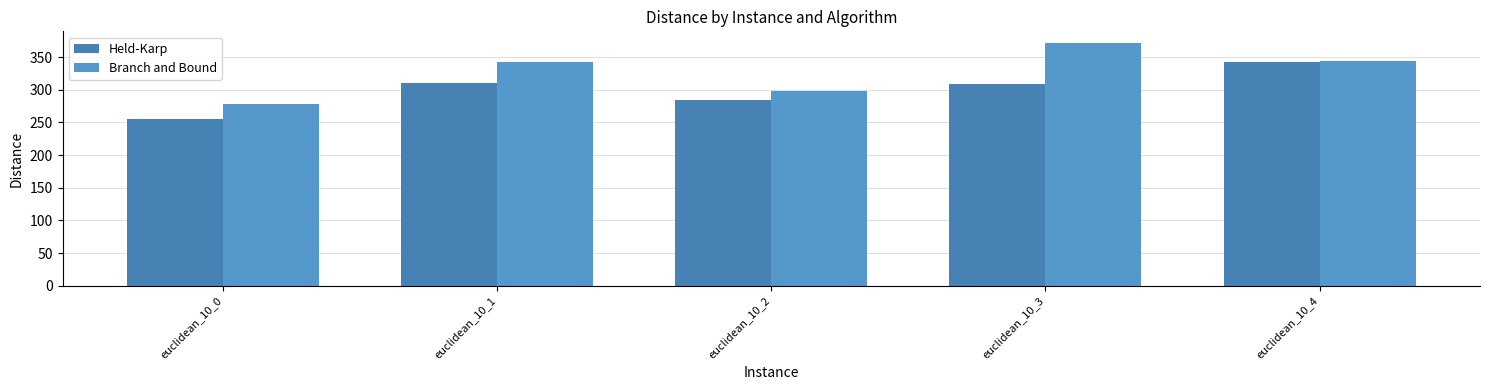

What is the greatest value displayed?

370.9